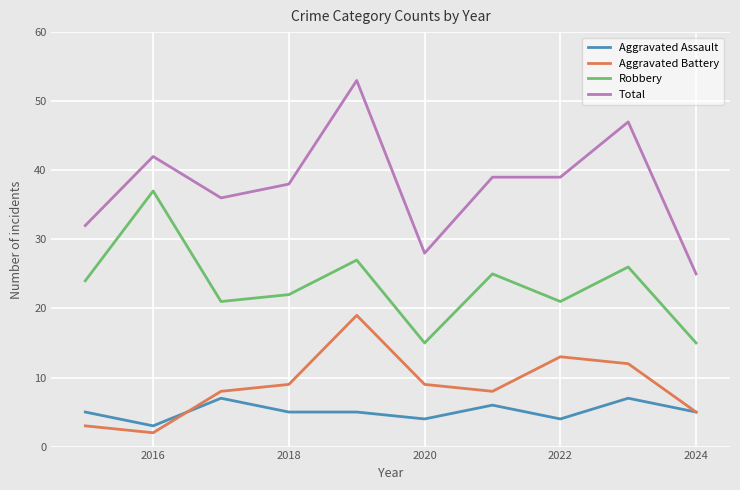

True or false: Robbery and Aggravated Assault intersect in this chart.

False